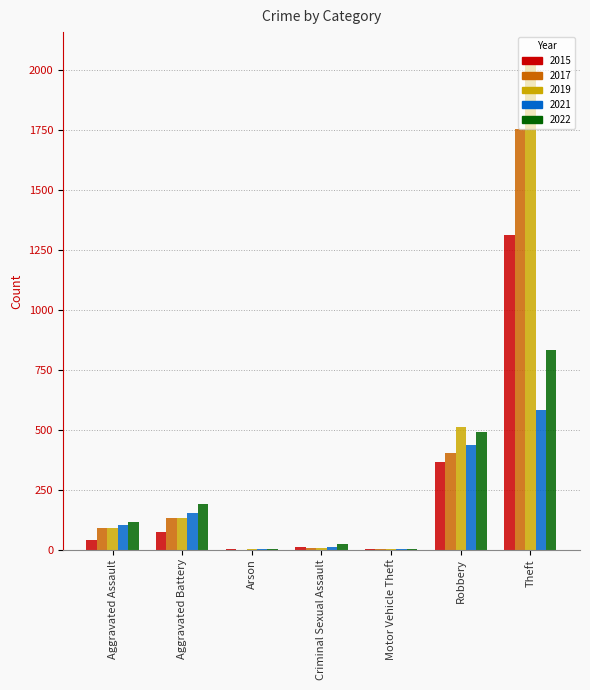

Between Arson and Robbery, which series saw the biggest shift?

2019